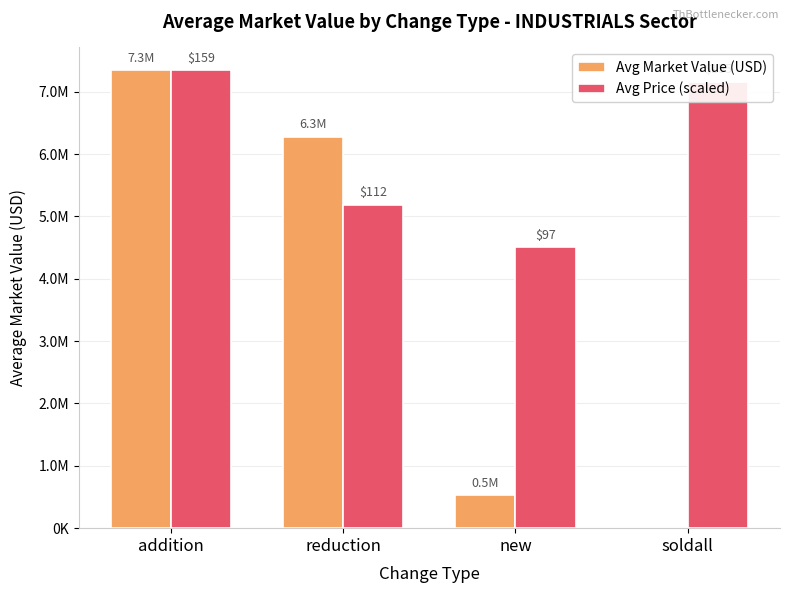

Does the chart contain stacked bars?

No